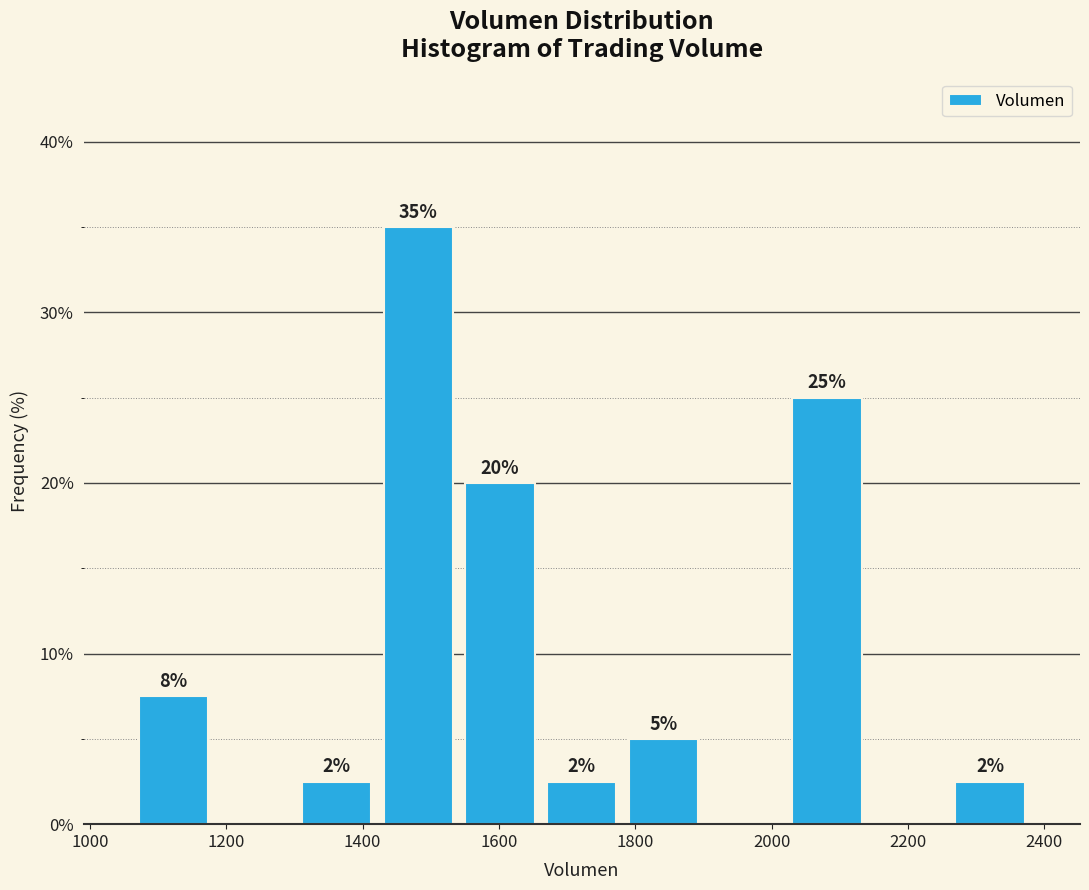

Over which range of the x-axis is the bar tallest?

1420 to 1540